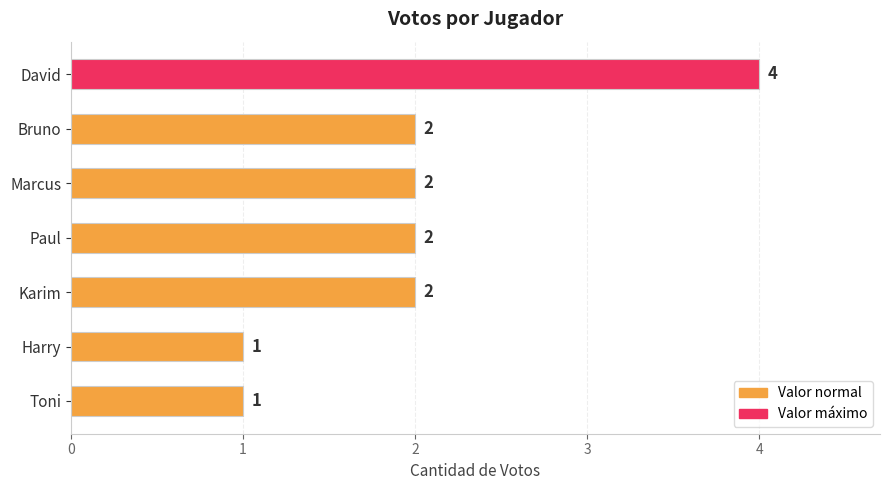

How many categories are shown in the chart?

7